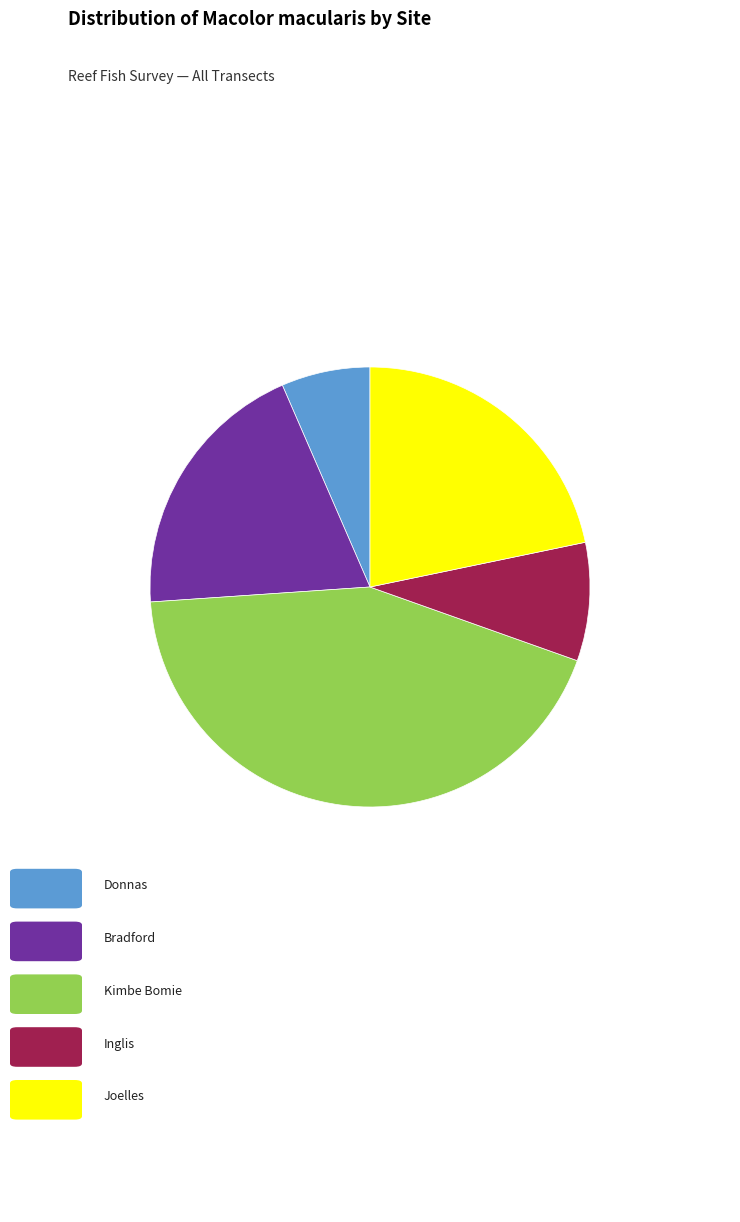

Is there a majority slice in this chart?

No